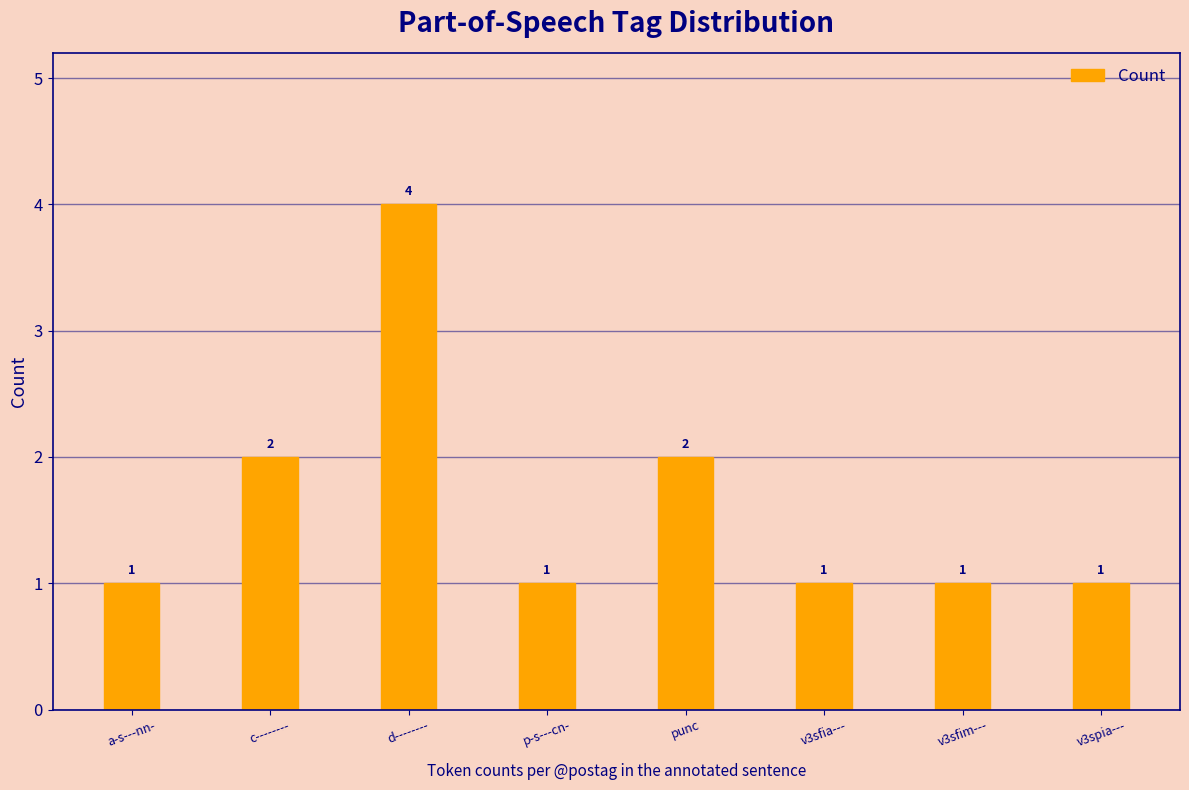

Which has a higher value, v3sfim--- or punc?

punc